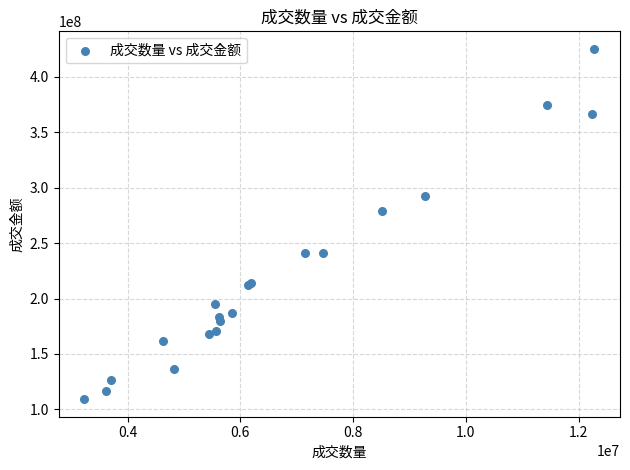

What Y value in the scatter plot is closest to 267279864?

278985466.6